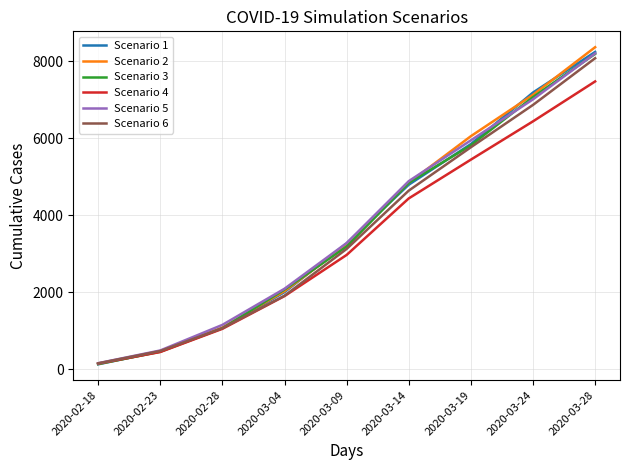

What are all the series names shown in the legend?

Scenario 1, Scenario 2, Scenario 3, Scenario 4, Scenario 5, Scenario 6